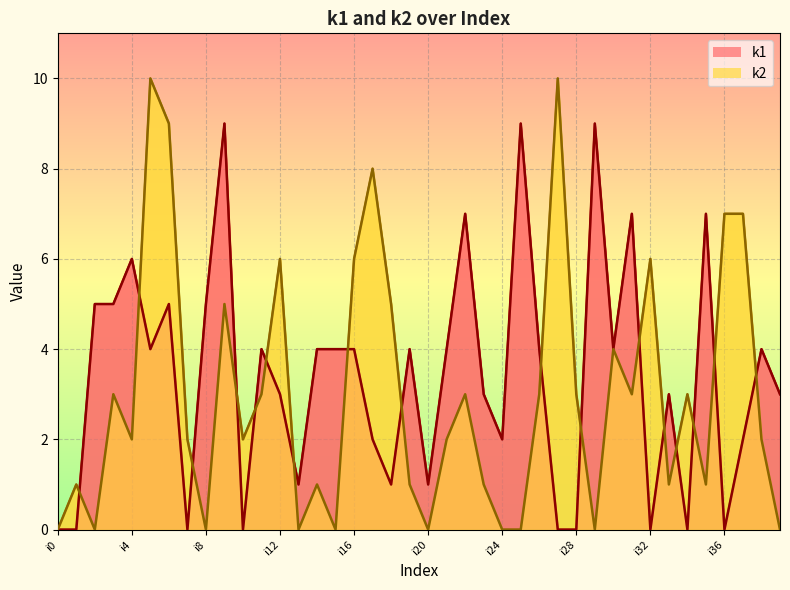

At which category is the sum across all series the highest?

i5